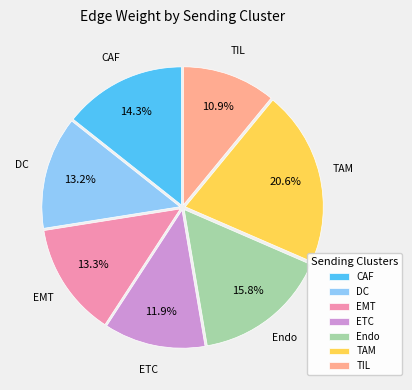

Which has a higher value, TIL or TAM?

TAM